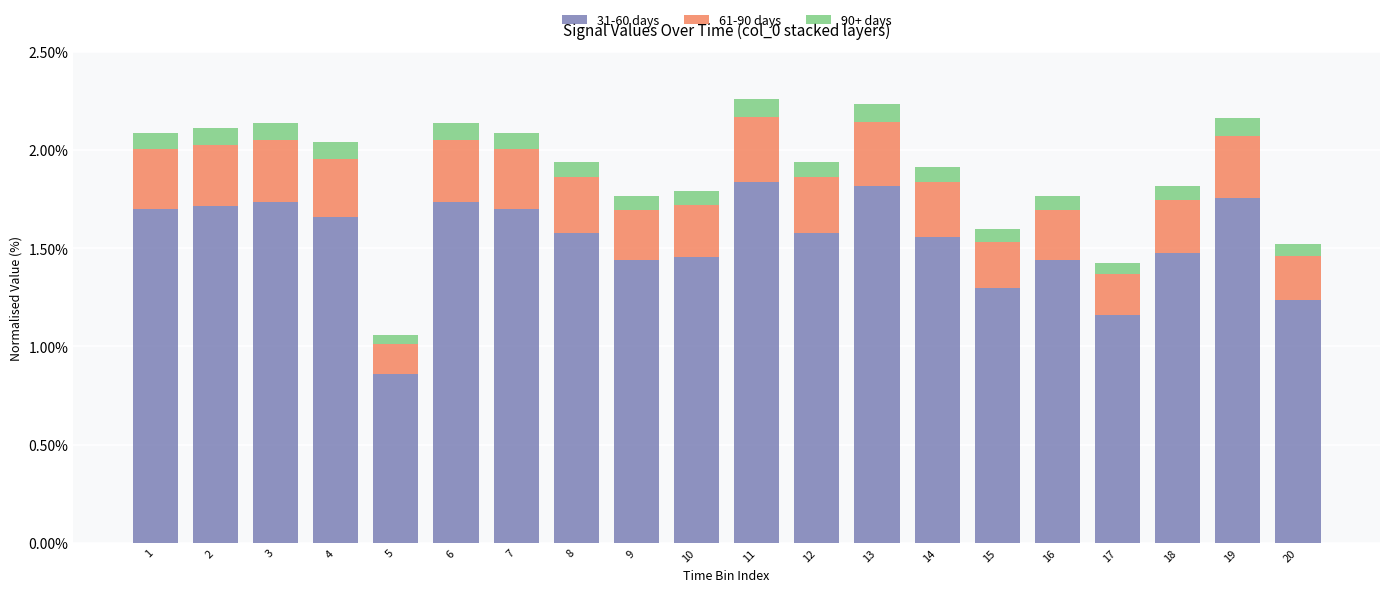

The 31-60 days series shows 0.9 at 18. True or false?

False